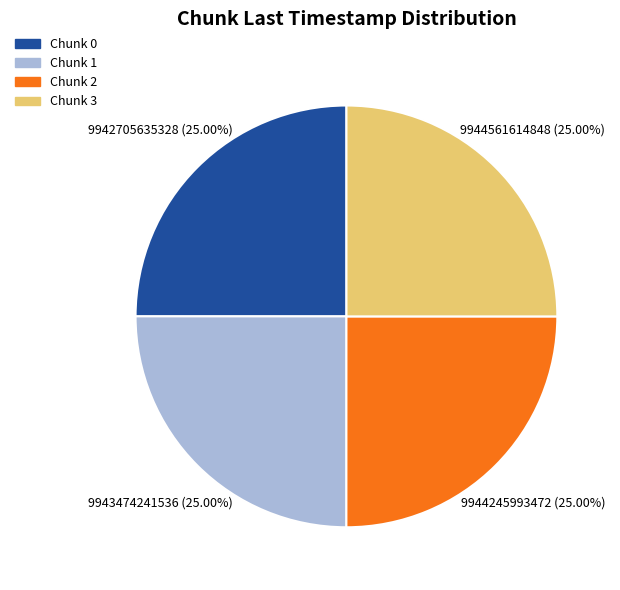

To the nearest percent, what percentage of the pie is Chunk 3?

25%